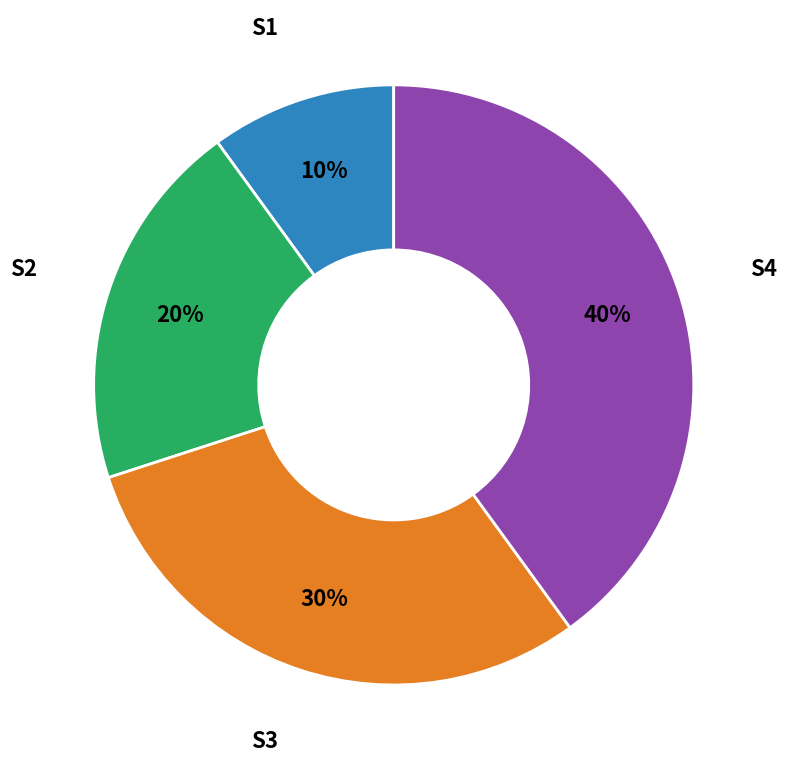

Does any single category account for the majority?

No